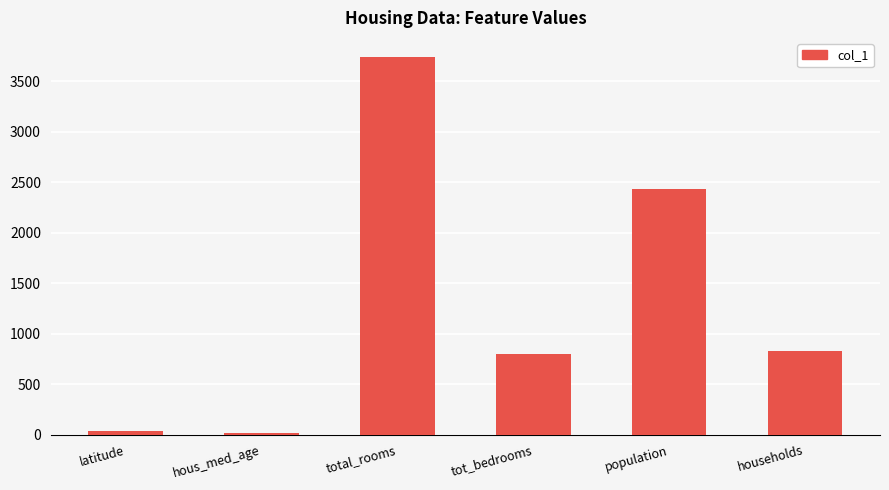

What is the label of the 6th bar from the right?

latitude